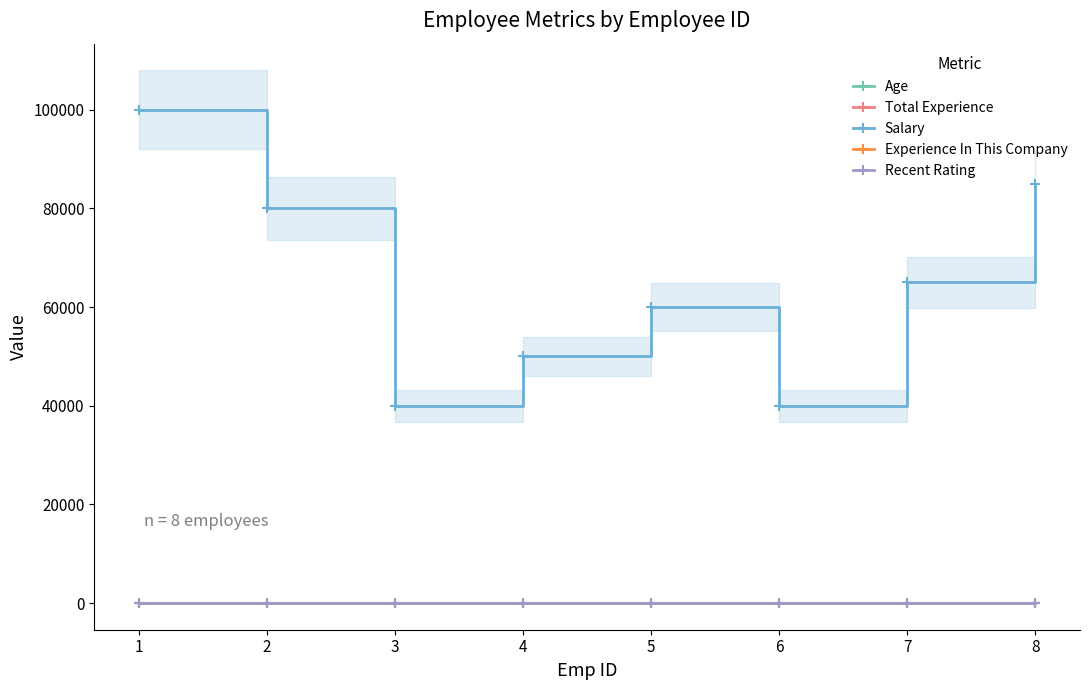

What is the average value of the Experience In This Company series?

4